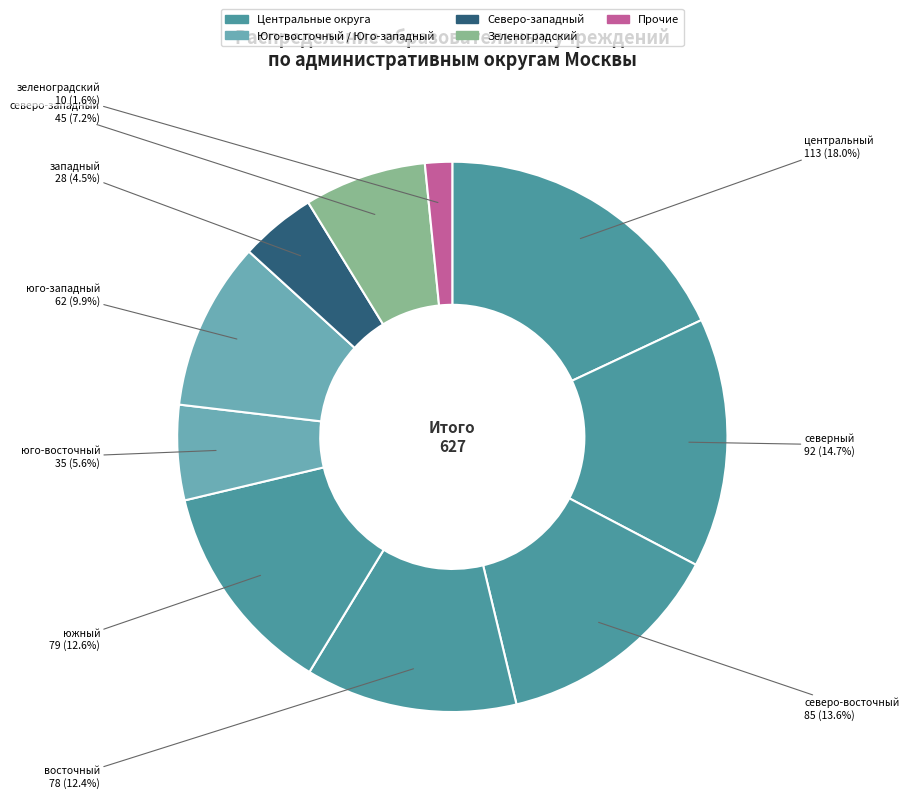

How many segments does this pie chart have?

10